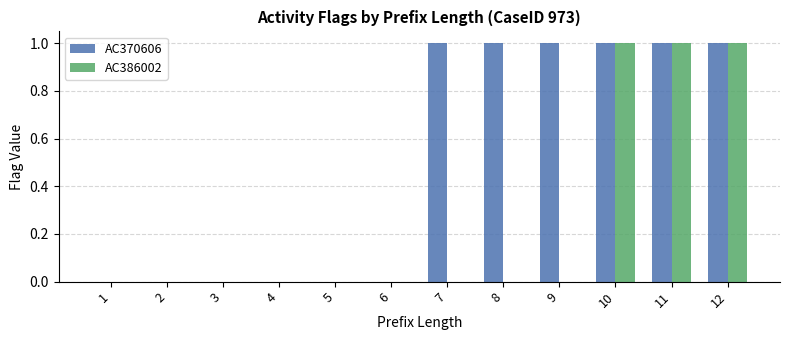

Reading right to left, transcribe all the data shown in this chart.

AC370606: 1	1	1	1	1	1	0	0	0	0	0	0
AC386002: 1	1	1	0	0	0	0	0	0	0	0	0